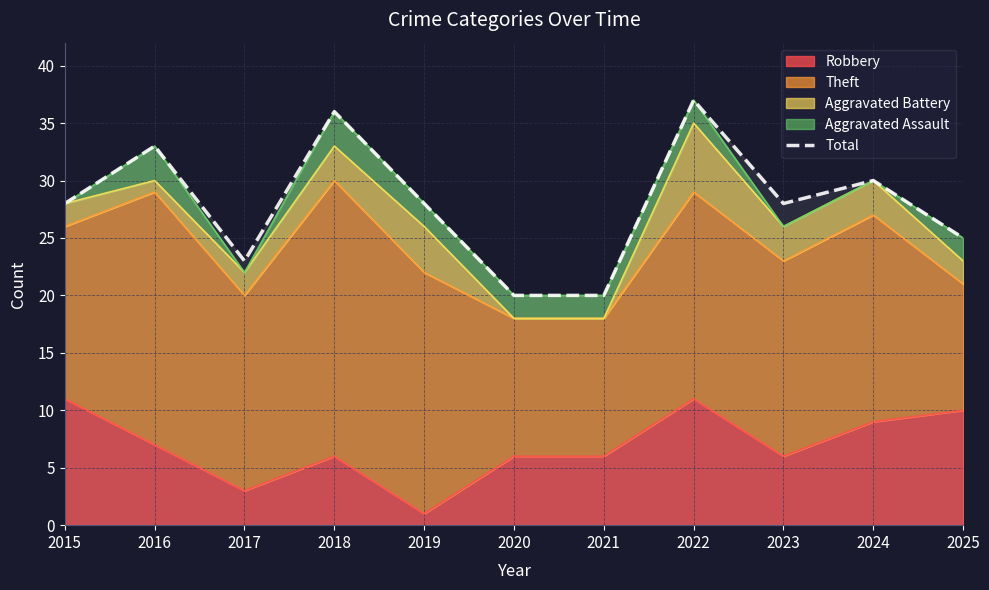

Which has a higher value, 2023 or 2017?

2023